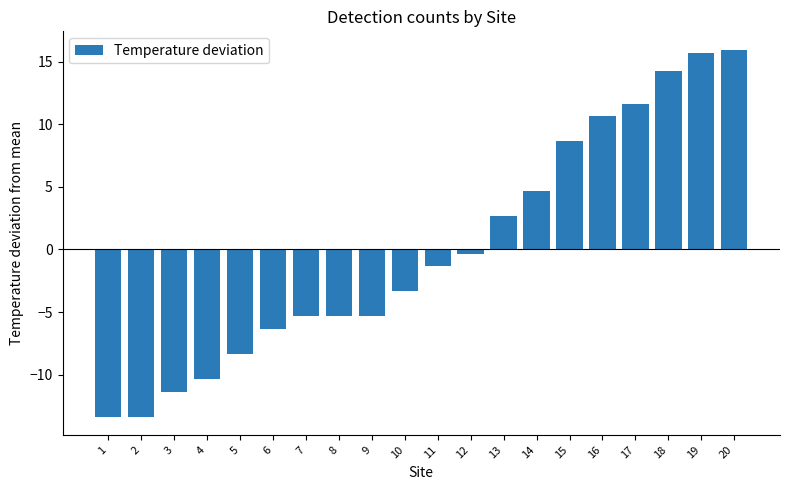

Reading left to right, extract all data points from this chart.

1=-13.3	2=-13.3	3=-11.3	4=-10.3	5=-8.3	6=-6.3	7=-5.3	8=-5.3	9=-5.3	10=-3.3	11=-1.3	12=-0.3	13=2.7	14=4.7	15=8.7	16=10.7	17=11.7	18=14.3	19=15.7	20=16.0